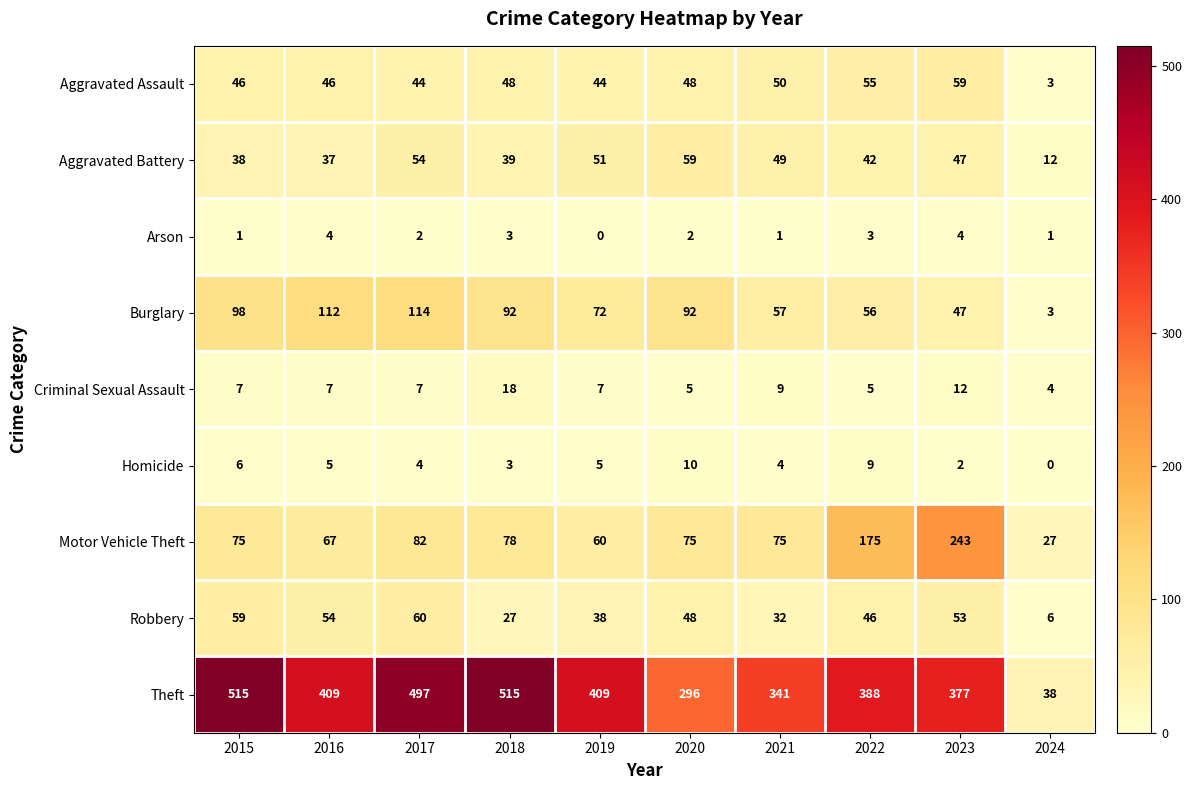

True or false: Aggravated Assault has a value of 77 at 2020.

False